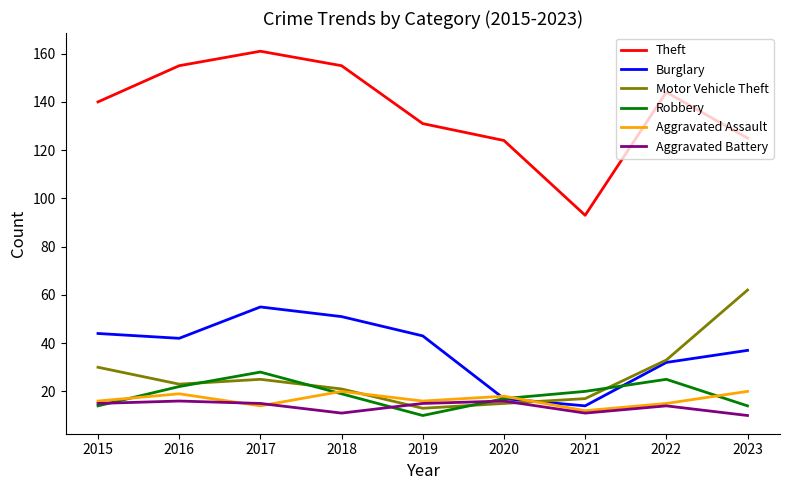

Is it true that Theft equals 125 at 2023?

True